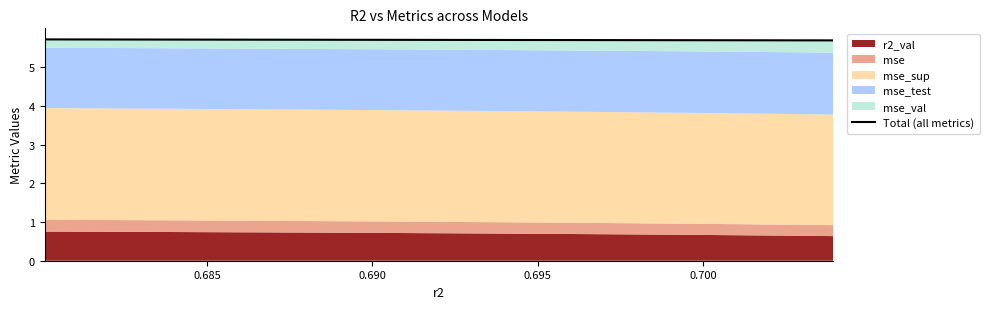

Is it true that the value at 8 is 8.1?

False